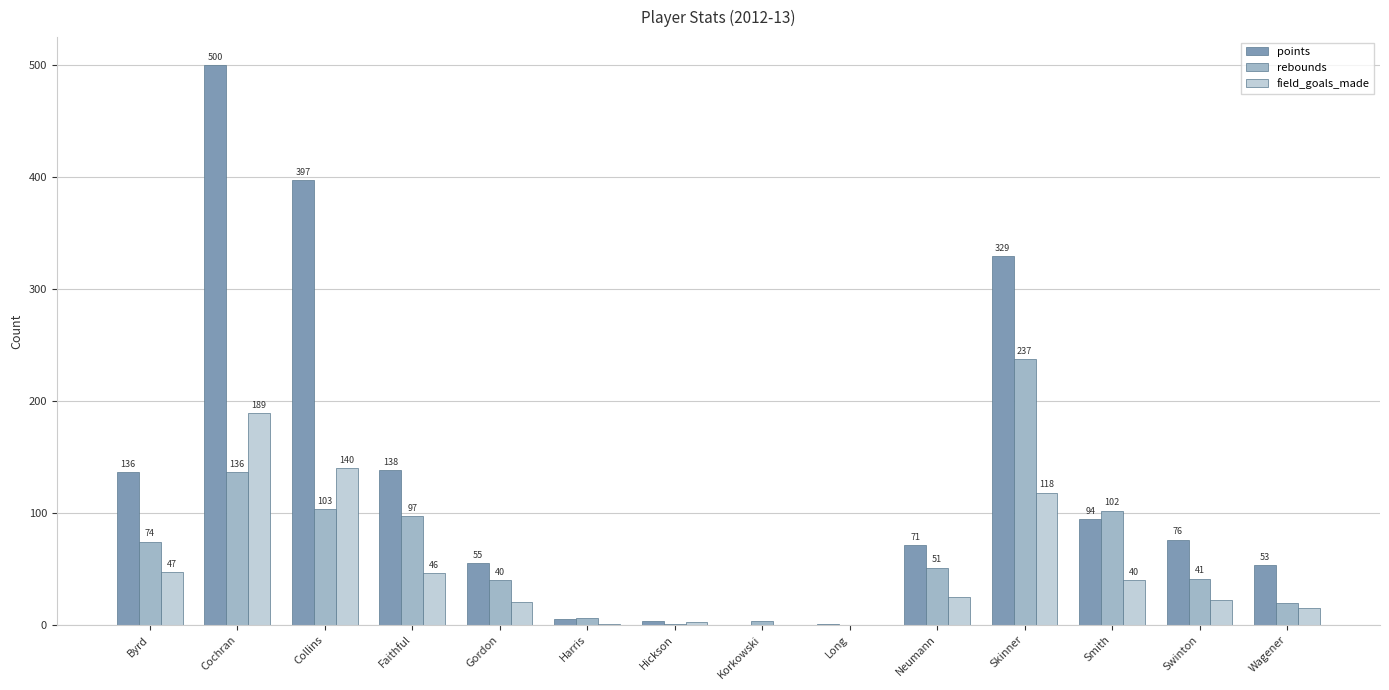

Where does the rebounds series first go above 51?

Byrd